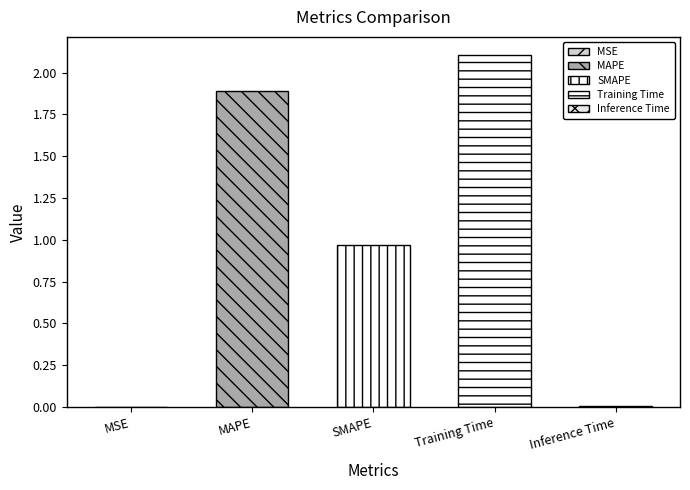

Where is the data nearest to the value 1?

SMAPE